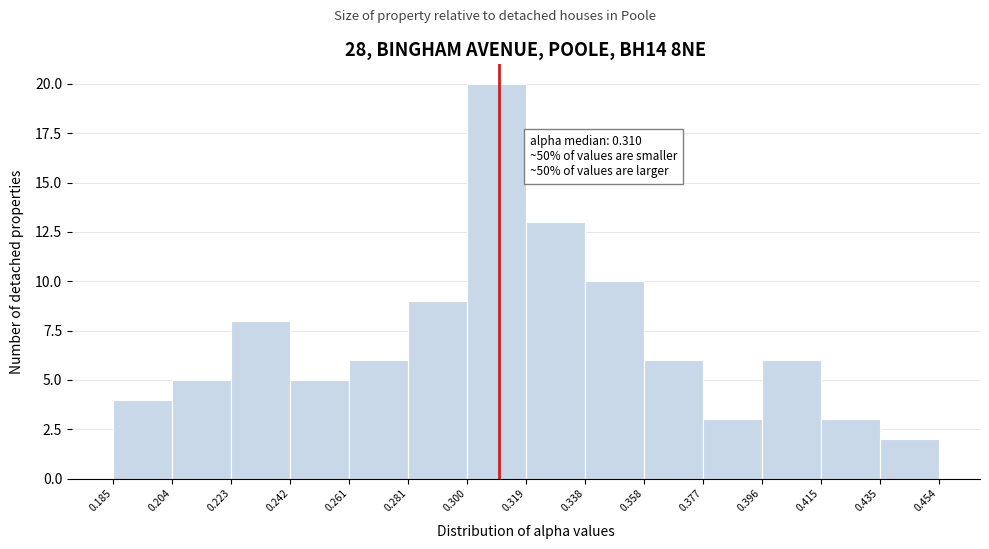

Over which range of the x-axis is the bar tallest?

0.300 to 0.319